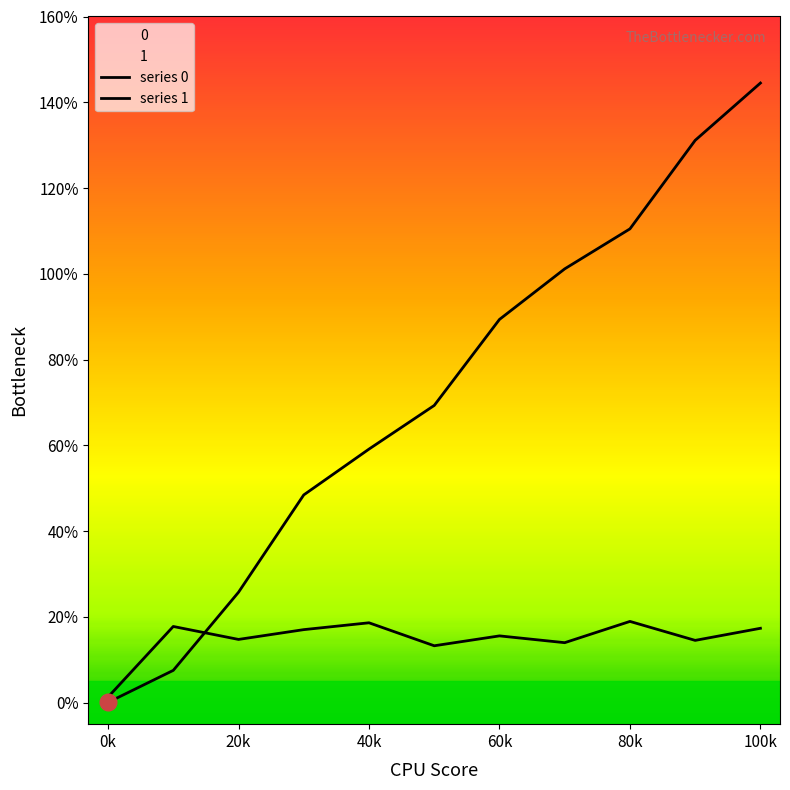

Which category has the highest value in the series 0 series?

100k